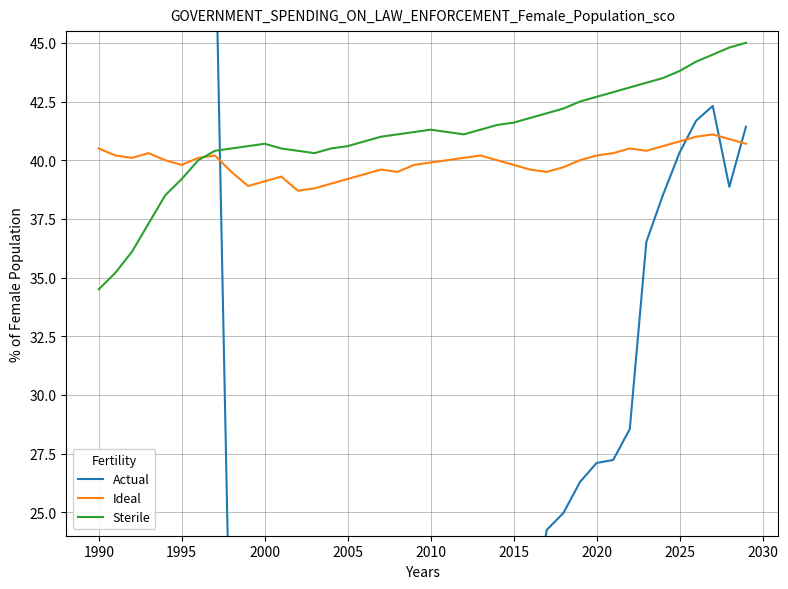

Is this an area chart (filled region under the line)?

No